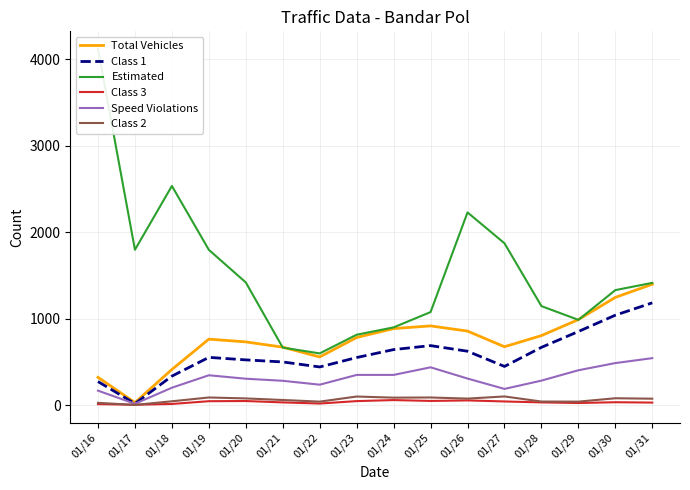

Which series has the largest range (max minus min)?

Estimated